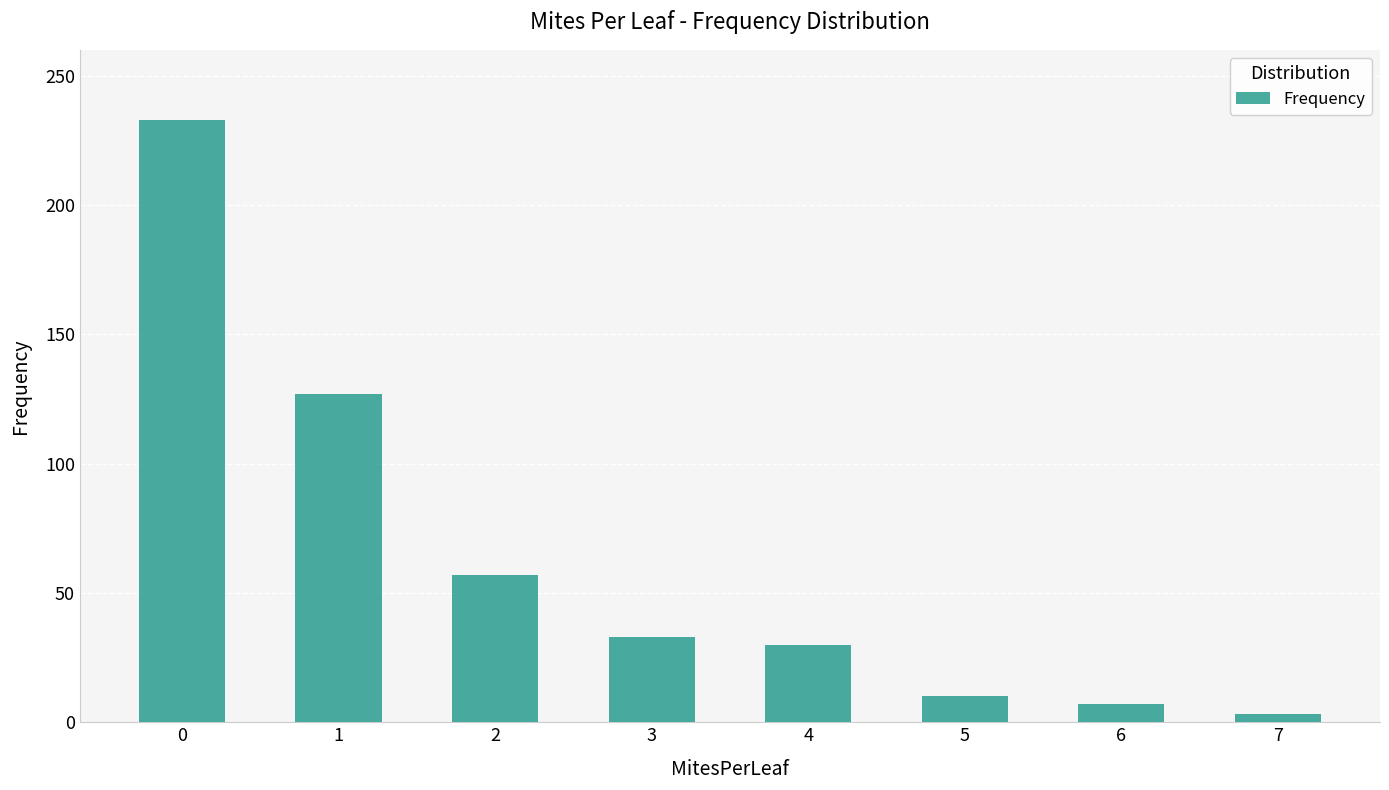

How many data points are less than 33?

4